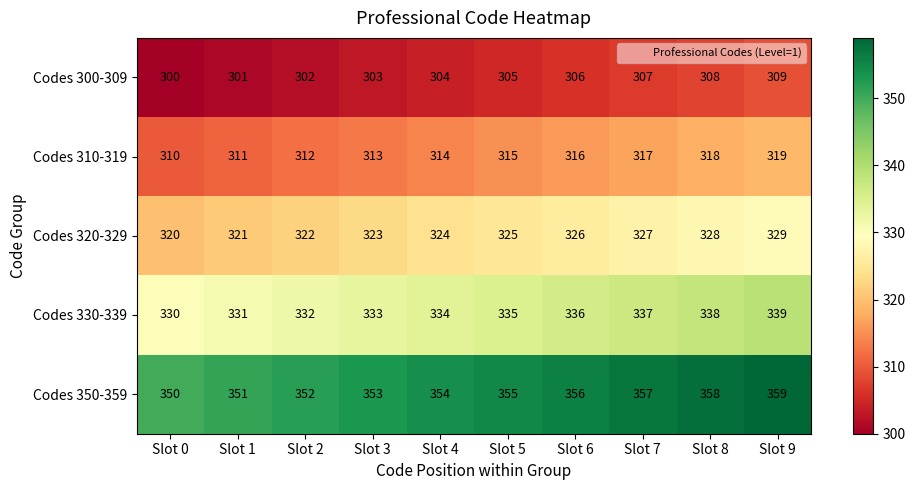

At which category does the chart reach its peak across all series?

Slot 9